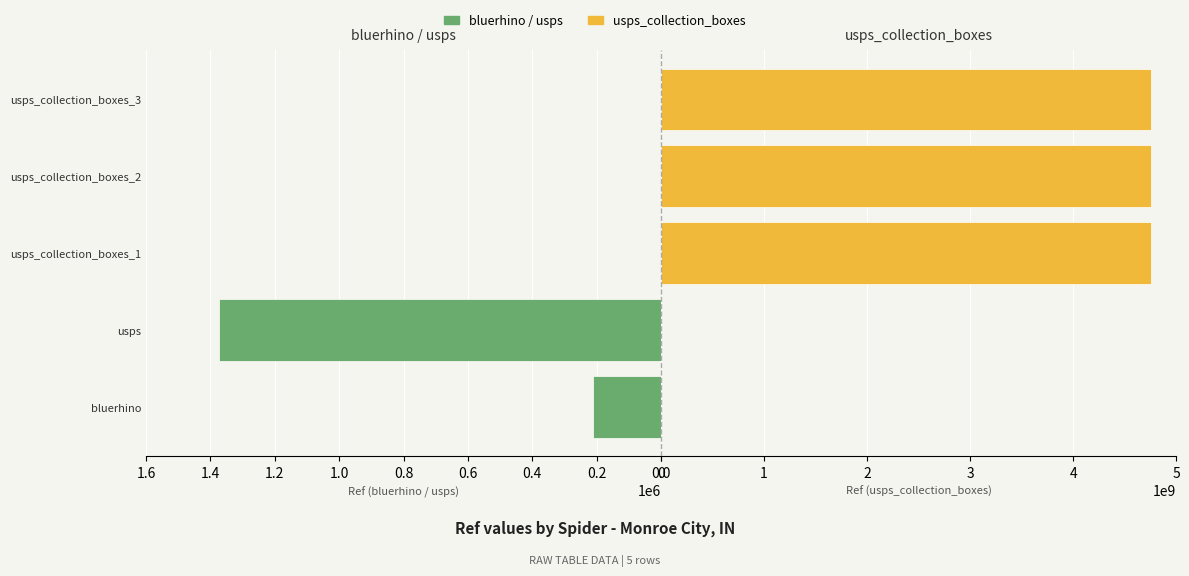

Which series changed the most between bluerhino and usps_collection_boxes_1?

usps_collection_boxes